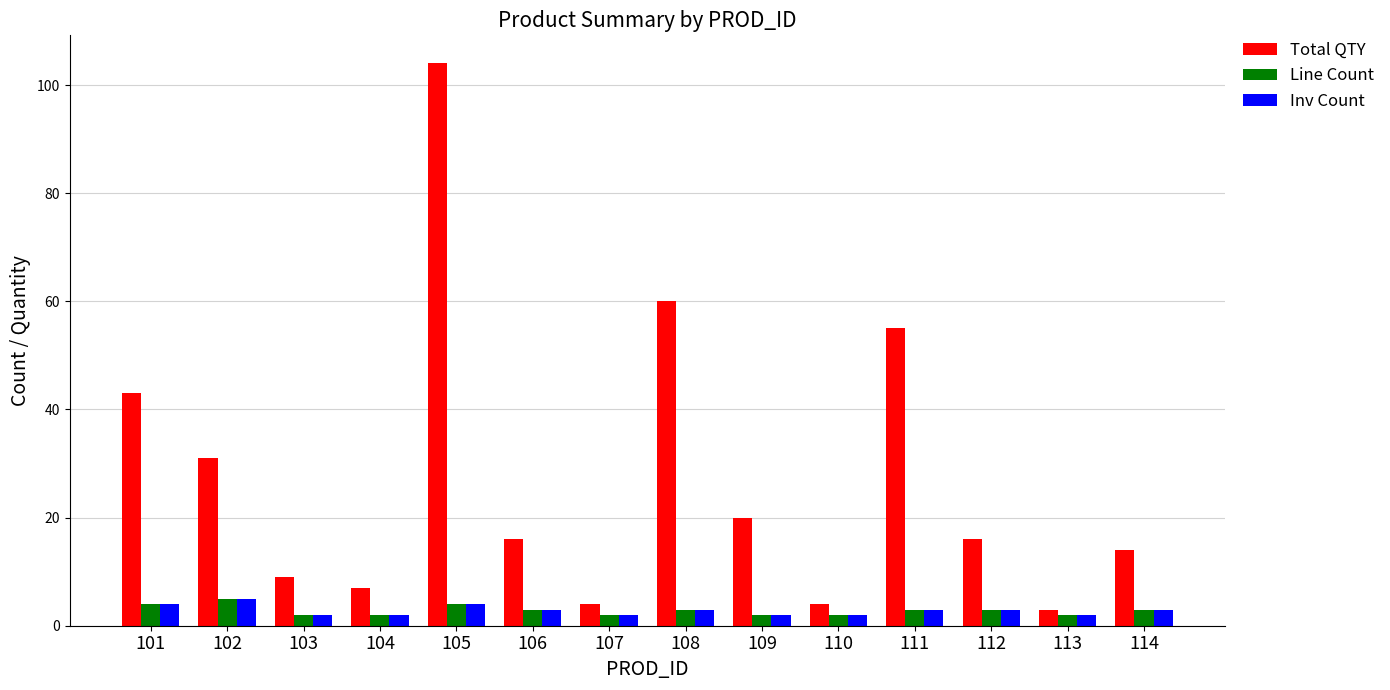

Which series changed the most between 102 and 112?

Total QTY